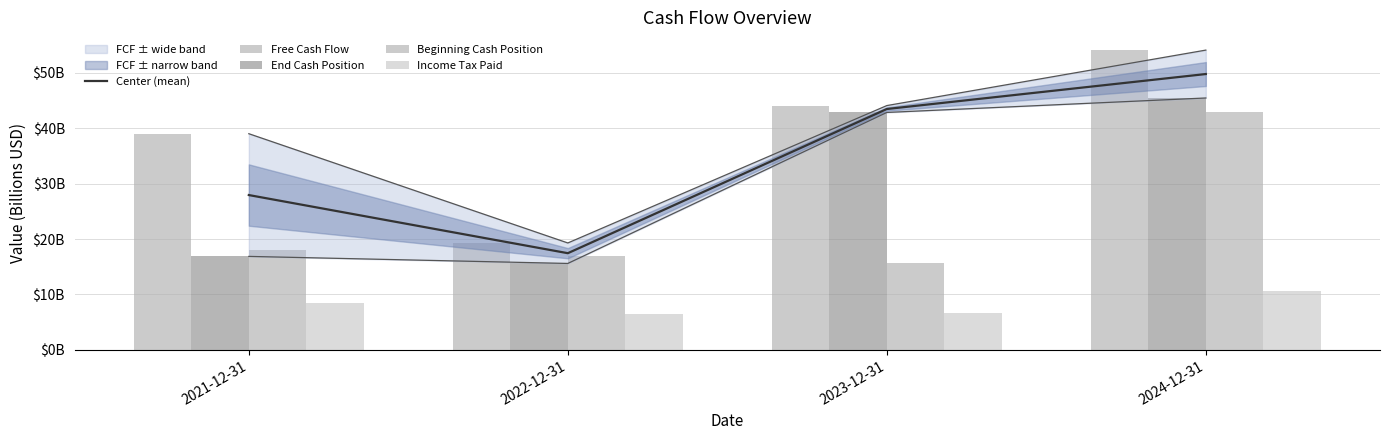

Is it true that Income Tax Paid equals 4.4 at 2023-12-31?

False